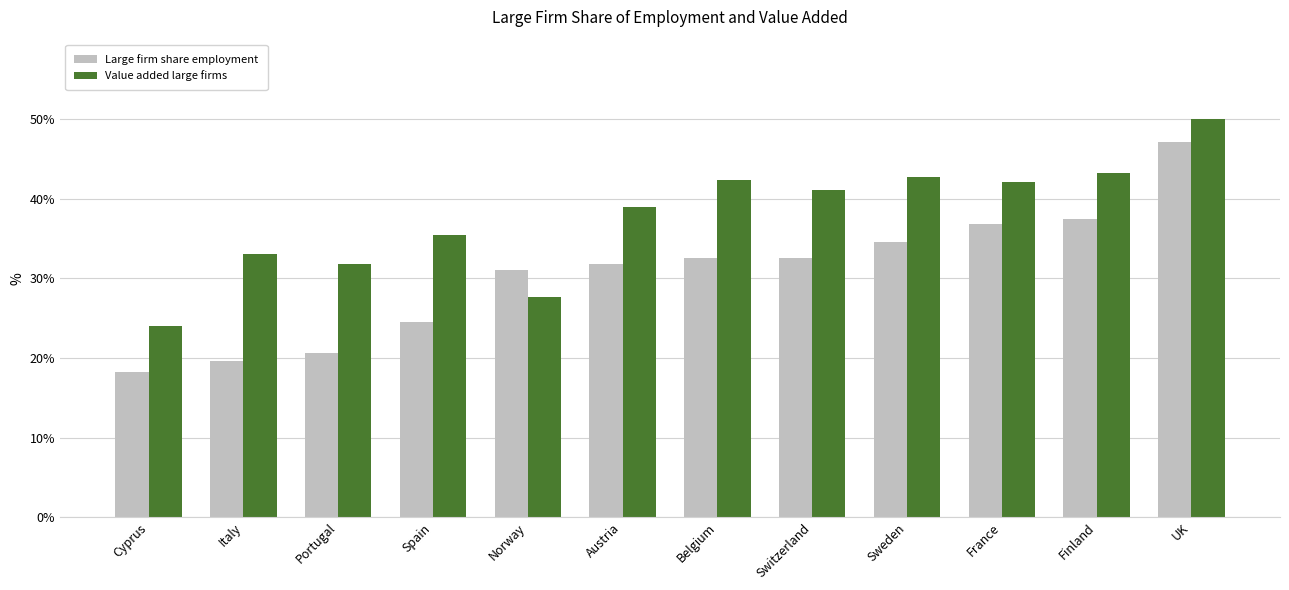

Rank the series by their average value, from lowest to highest.

Large firm share employment, Value added large firms